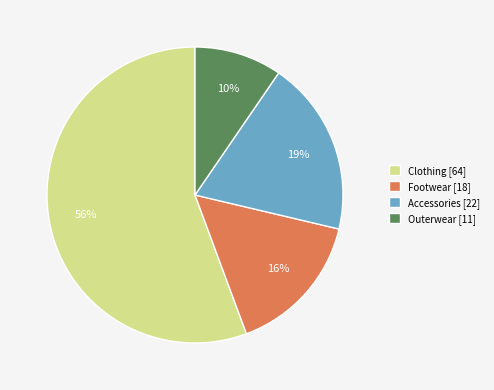

To the nearest percent, what portion does Footwear represent?

16%